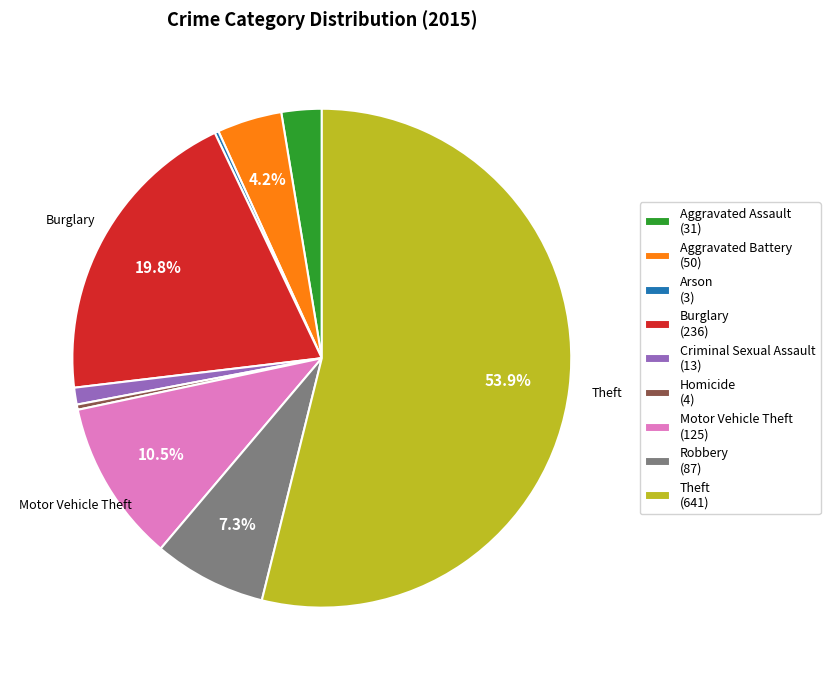

What is the ratio of the value at Robbery (87) to the value at Motor Vehicle Theft (125)?

0.7